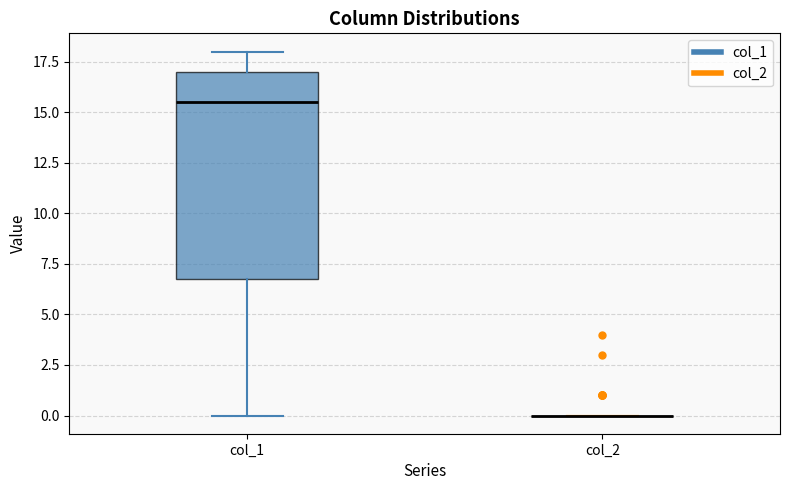

Comparing the boxes themselves (not the whiskers), which one is the tallest?

col_1